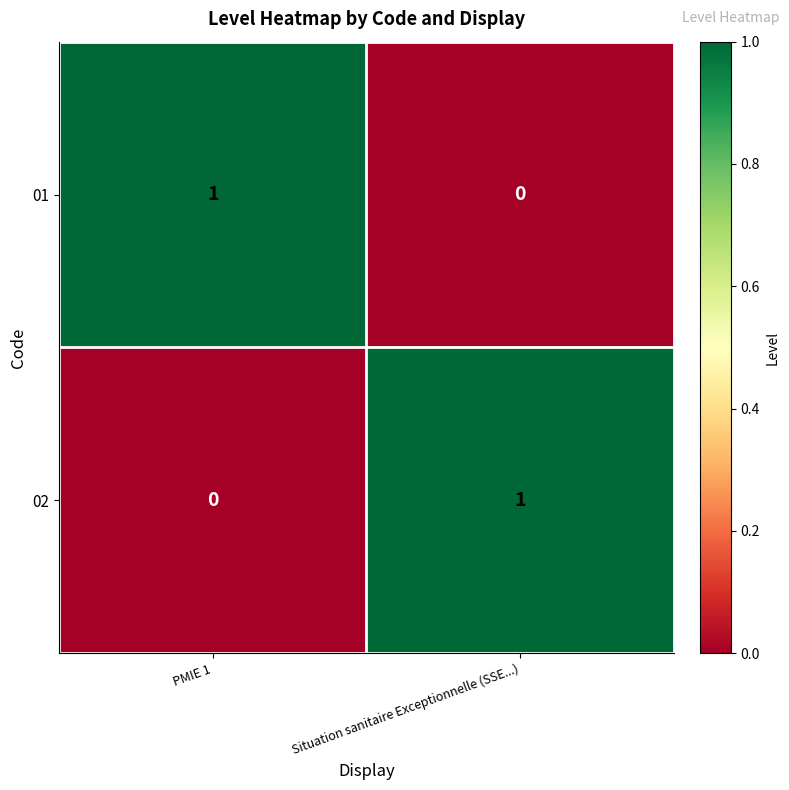

Reading left to right, what are all the values shown in this chart?

01: 1	0
02: 0	1